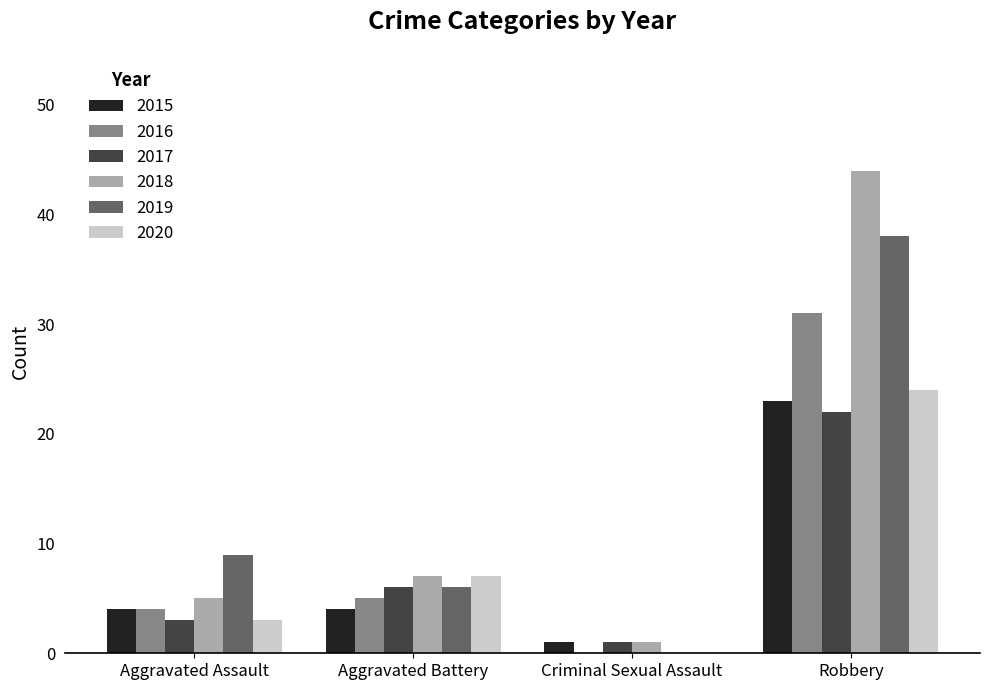

Reading right to left, transcribe all the data shown in this chart.

2015: 23	1	4	4
2016: 31	0	5	4
2017: 22	1	6	3
2018: 44	1	7	5
2019: 38	0	6	9
2020: 24	0	7	3